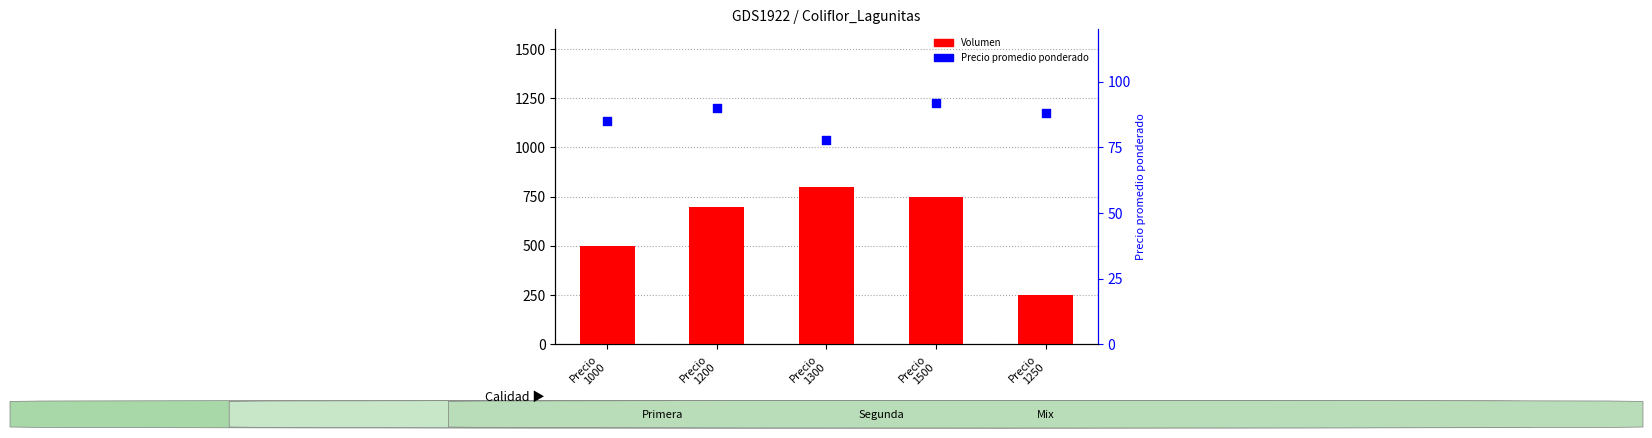

Which series has the largest Y range (max minus min)?

Volumen